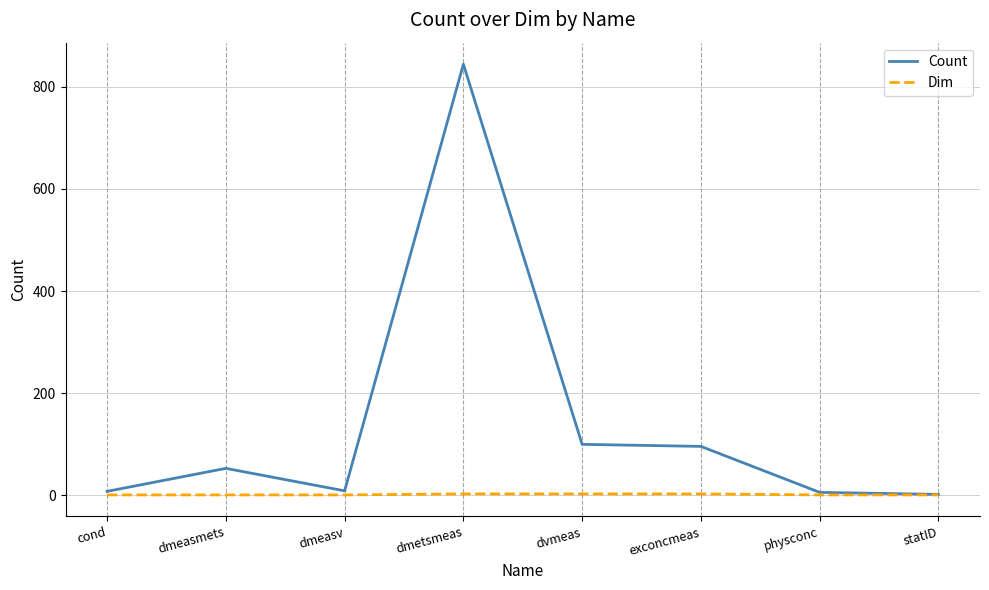

What is the difference between the highest and lowest values at exconcmeas?

93